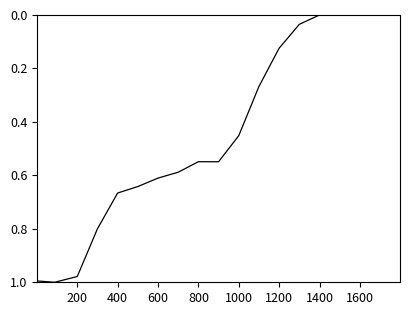

The value at 1400 is -0.5. True or false?

False